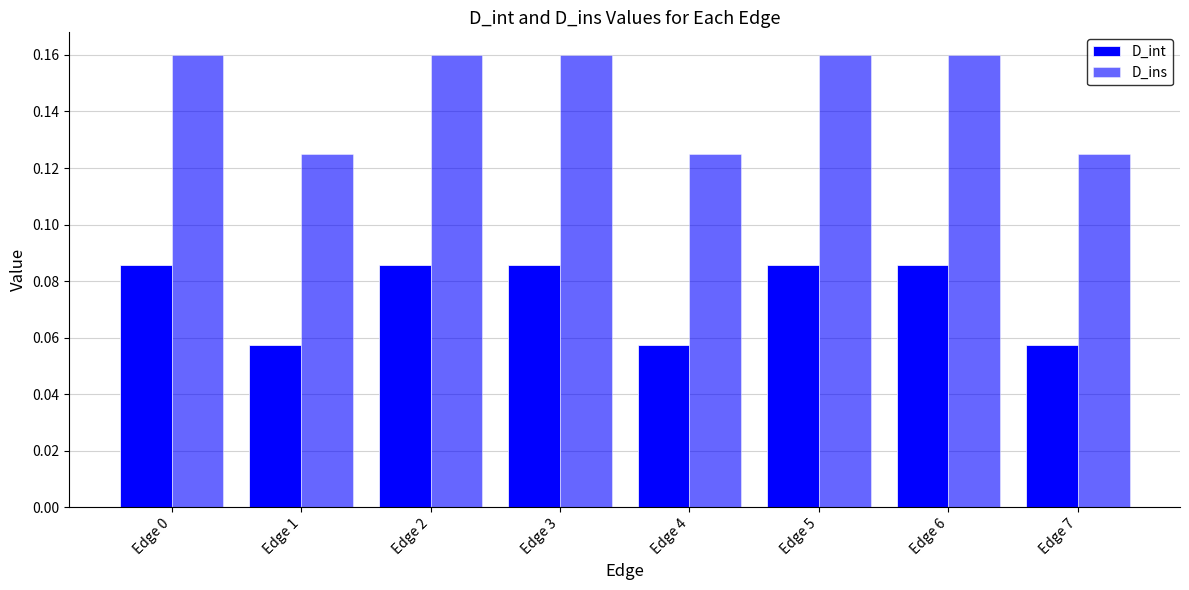

Is it true that D_ins equals 0.2 at Edge 2?

True